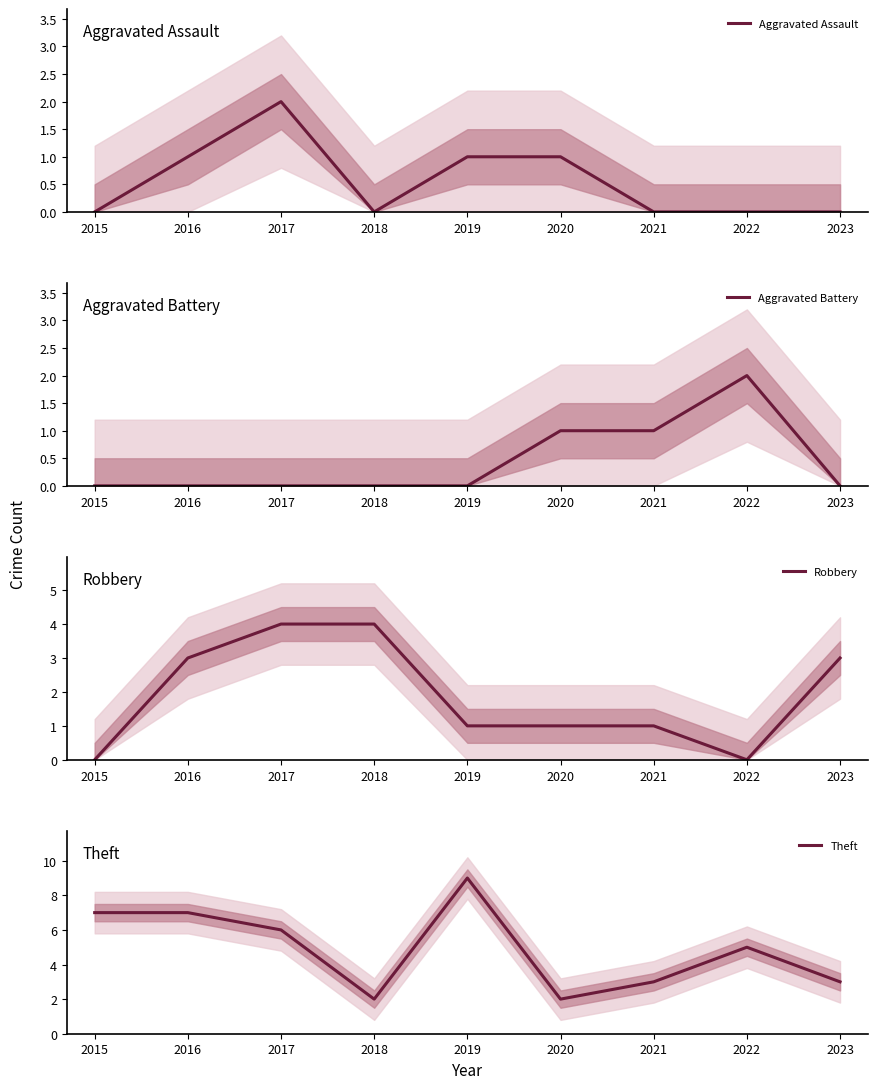

Reading right to left, list all the values displayed in this chart.

Aggravated Assault: 0	0	0	1	1	0	2	1	0
Aggravated Battery: 0	2	1	1	0	0	0	0	0
Robbery: 3	0	1	1	1	4	4	3	0
Theft: 3	5	3	2	9	2	6	7	7